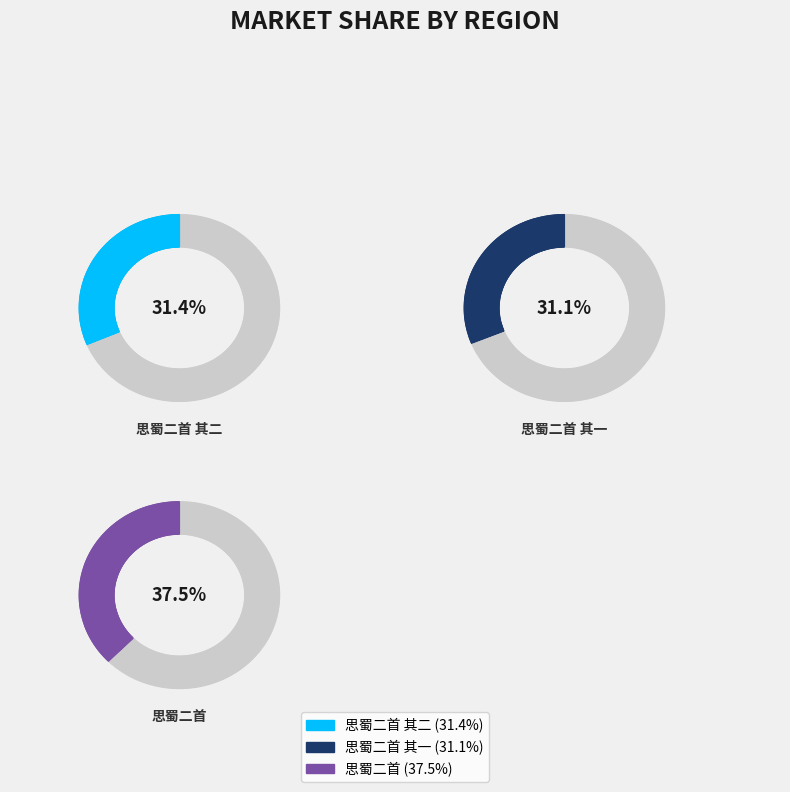

Which category has the smallest portion of the pie?

思蜀二首 其一